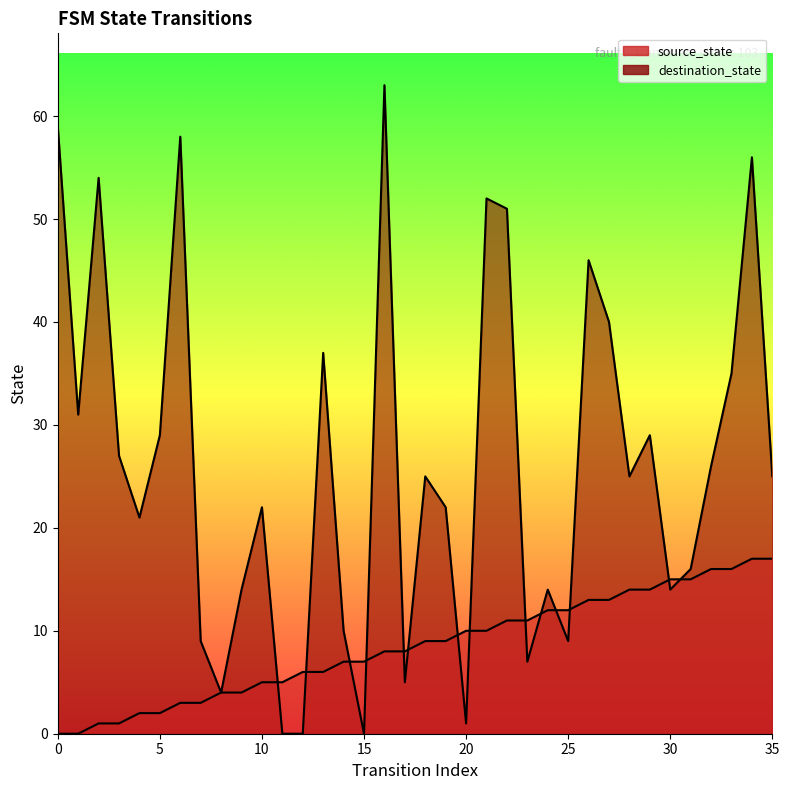

What is the difference between the highest and lowest values at 2?

53